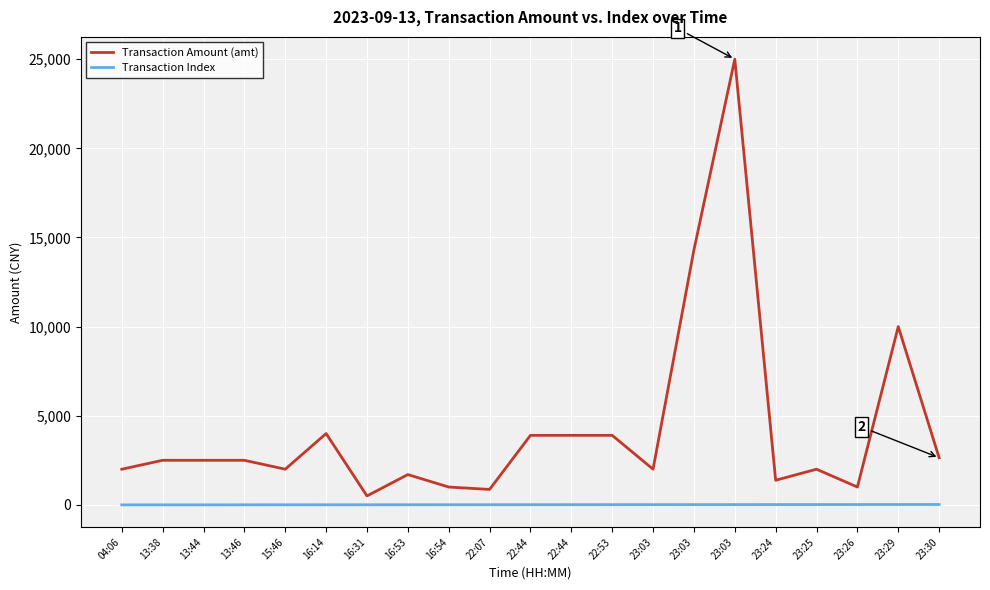

Does the chart have visible grid lines?

Yes